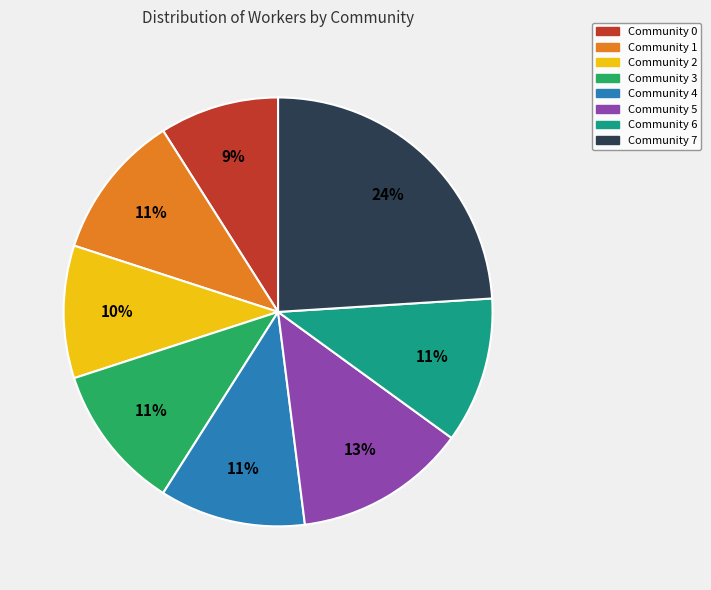

Combined, do Community 3 and Community 0 account for over 50%?

No